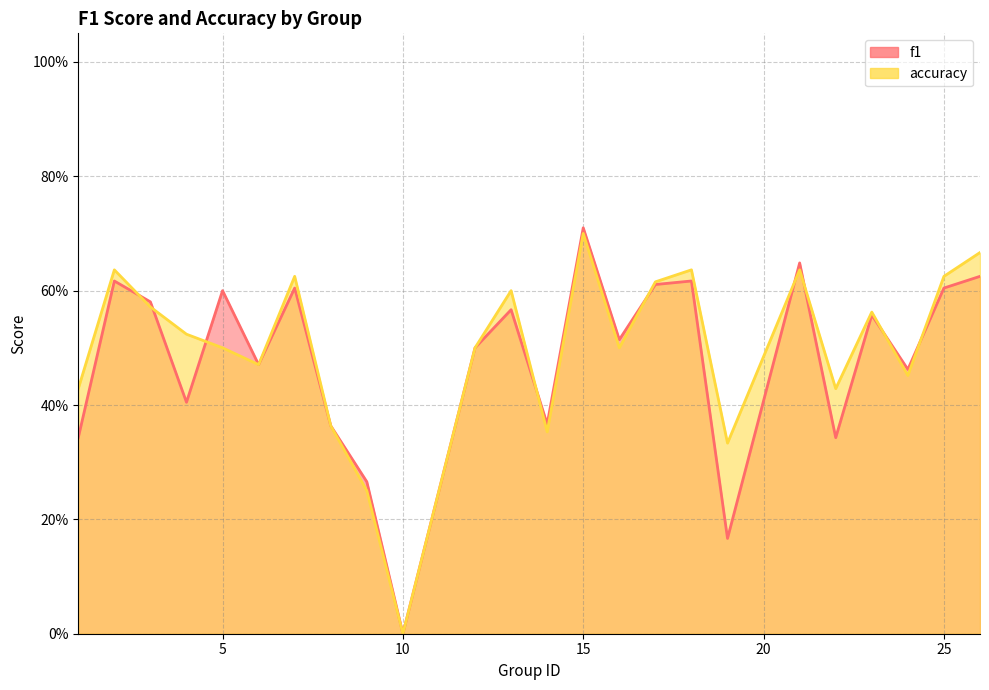

Is it true that f1 equals 0.6 at 5?

True